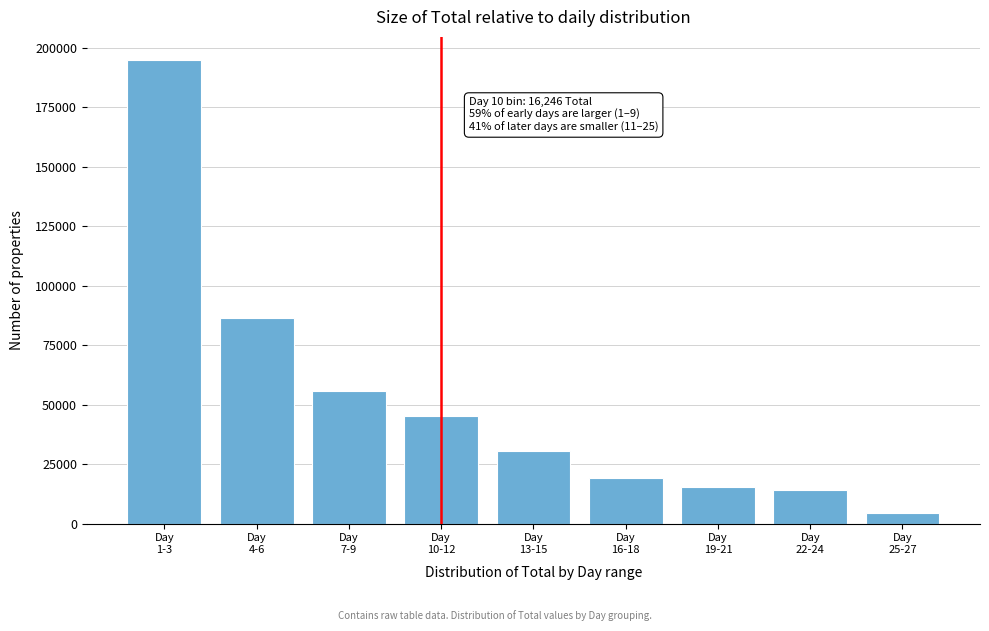

Reading right to left, transcribe all the data shown in this chart.

4336	14115	15301	19082	30360	45043	55683	86594	194950